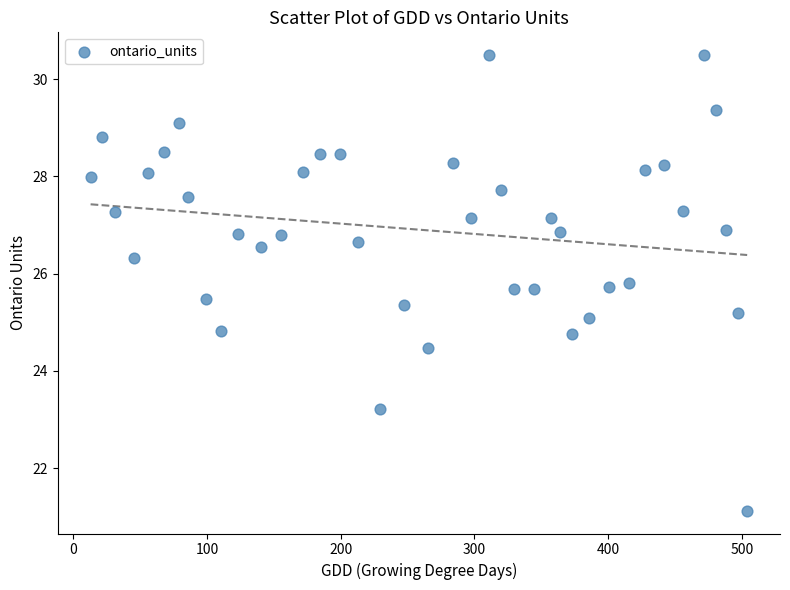

How many data points are displayed?

40